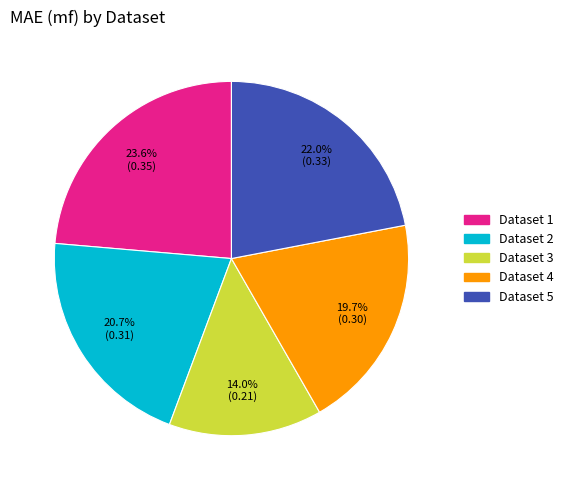

Is there a majority slice in this chart?

No